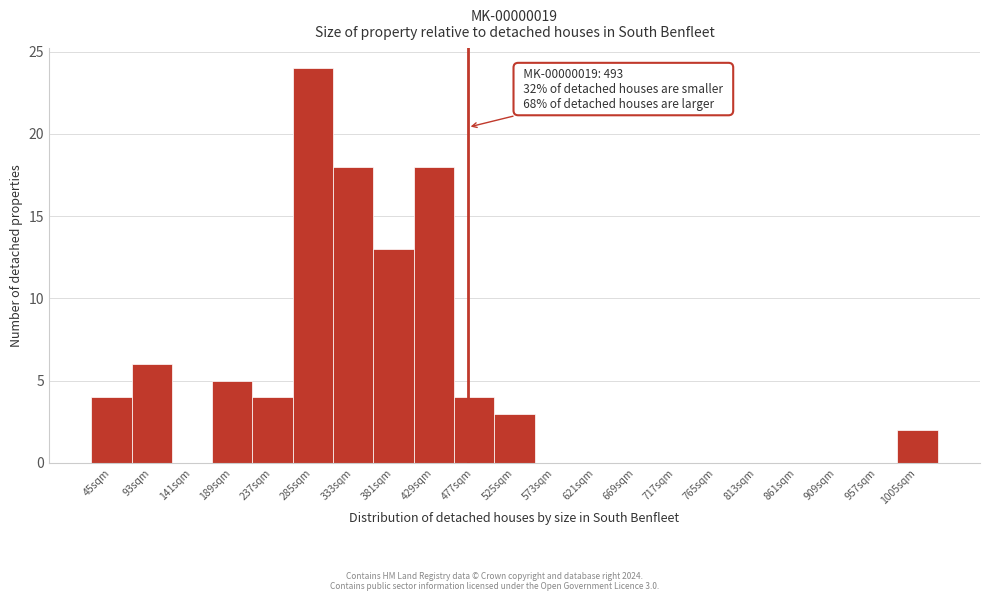

Reading left to right, what are all the values shown in this chart?

45sqm=4	93sqm=6	141sqm=0	189sqm=5	237sqm=4	285sqm=24	333sqm=18	381sqm=13	429sqm=18	477sqm=4	525sqm=3	573sqm=0	621sqm=0	669sqm=0	717sqm=0	765sqm=0	813sqm=0	861sqm=0	909sqm=0	957sqm=0	1005sqm=2